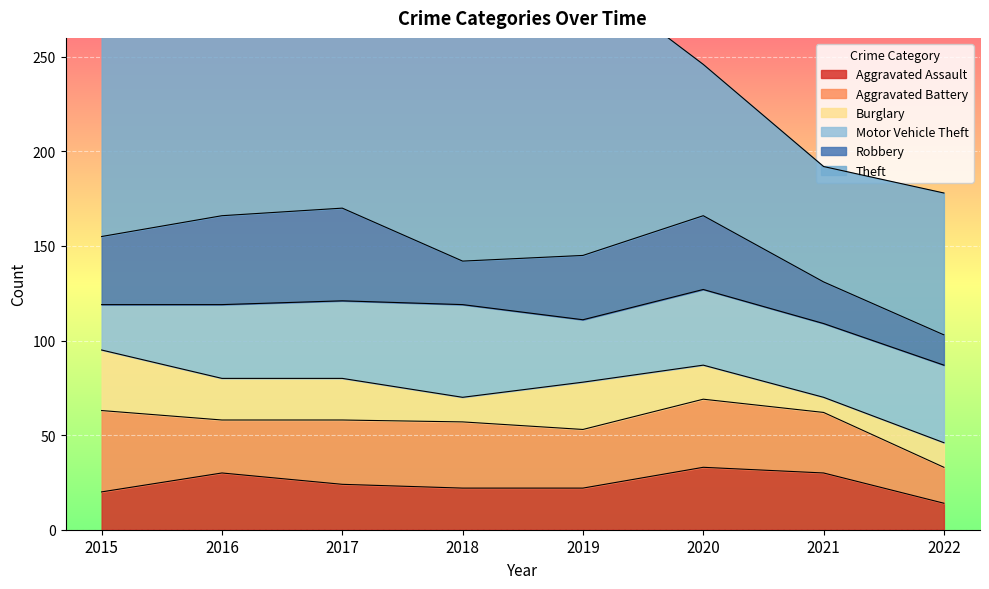

At which category does the chart reach its minimum across all series?

2021